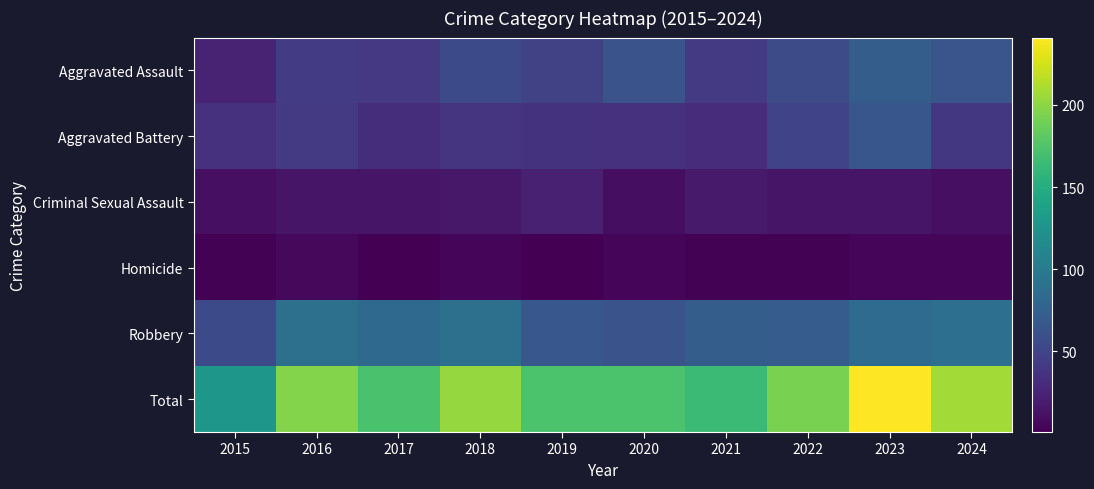

Reading left to right, extract all data points from this chart.

Aggravated Assault: 2015=25	2016=43	2017=41	2018=55	2019=47	2020=62	2021=42	2022=56	2023=72	2024=64
Aggravated Battery: 2015=35	2016=42	2017=32	2018=38	2019=36	2020=35	2021=31	2022=49	2023=65	2024=40
Criminal Sexual Assault: 2015=11	2016=15	2017=15	2018=16	2019=23	2020=10	2021=18	2022=15	2023=15	2024=11
Homicide: 2015=2	2016=6	2017=1	2018=4	2019=1	2020=4	2021=2	2022=2	2023=4	2024=4
Robbery: 2015=55	2016=90	2017=83	2018=90	2019=66	2020=62	2021=72	2022=71	2023=85	2024=89
Total: 2015=128	2016=196	2017=172	2018=203	2019=173	2020=173	2021=165	2022=193	2023=241	2024=208